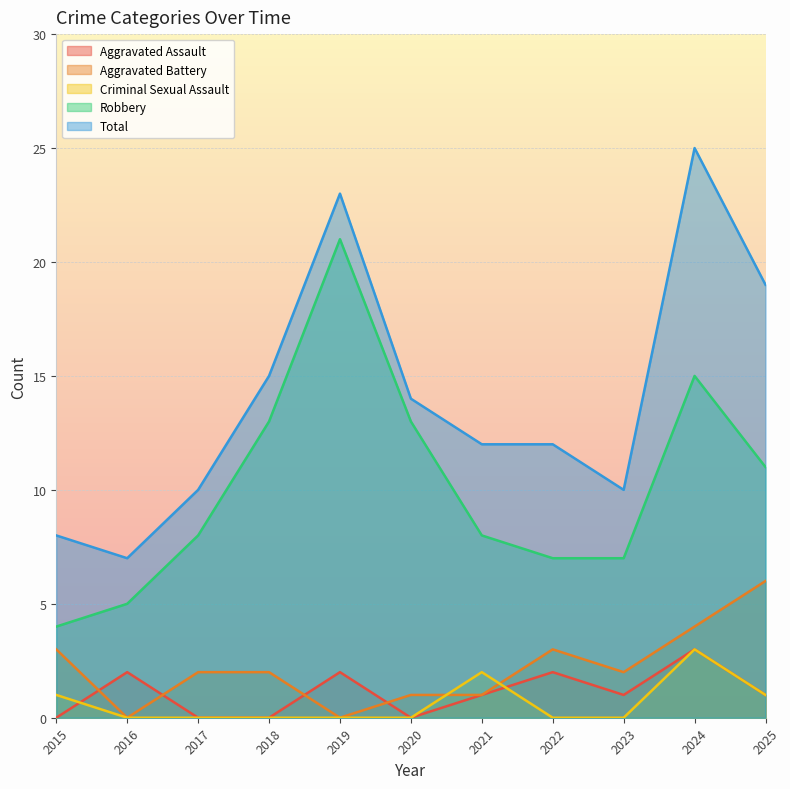

What is the maximum value shown in the chart?

25